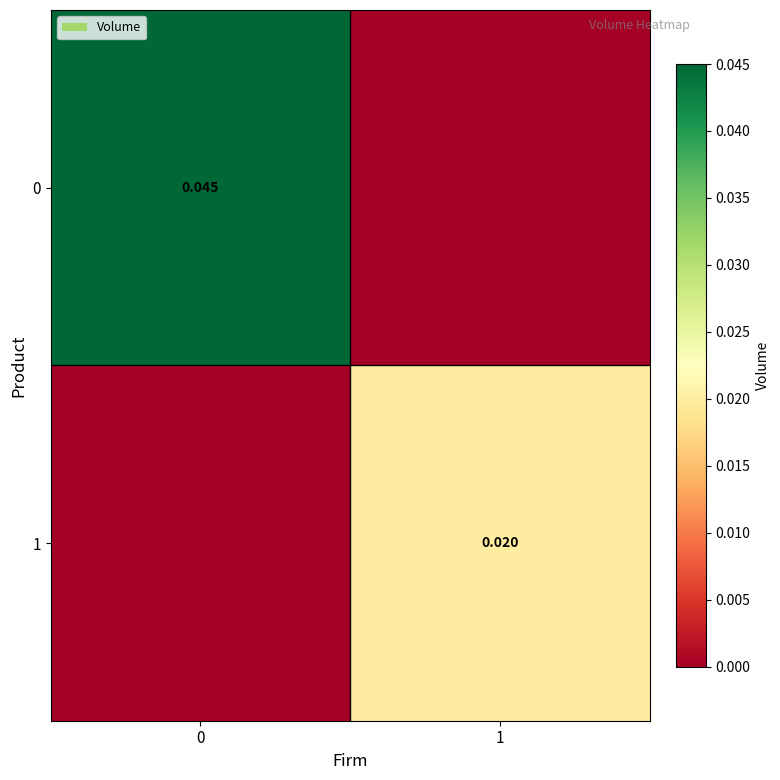

Is the value of 1 at 1 greater than the value of 0 at 0?

No